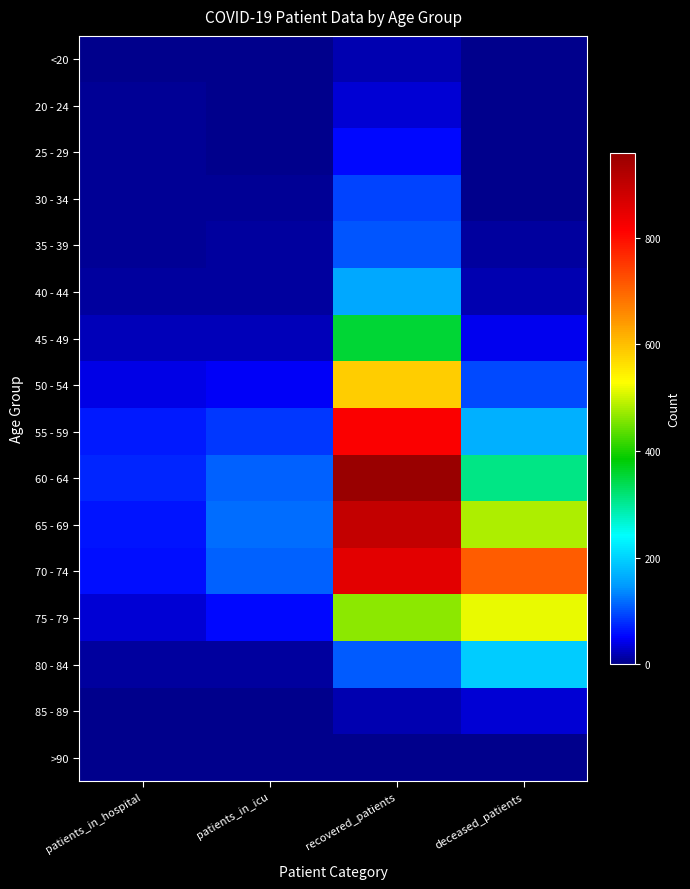

What is the total value across all series at patients_in_hospital?

392